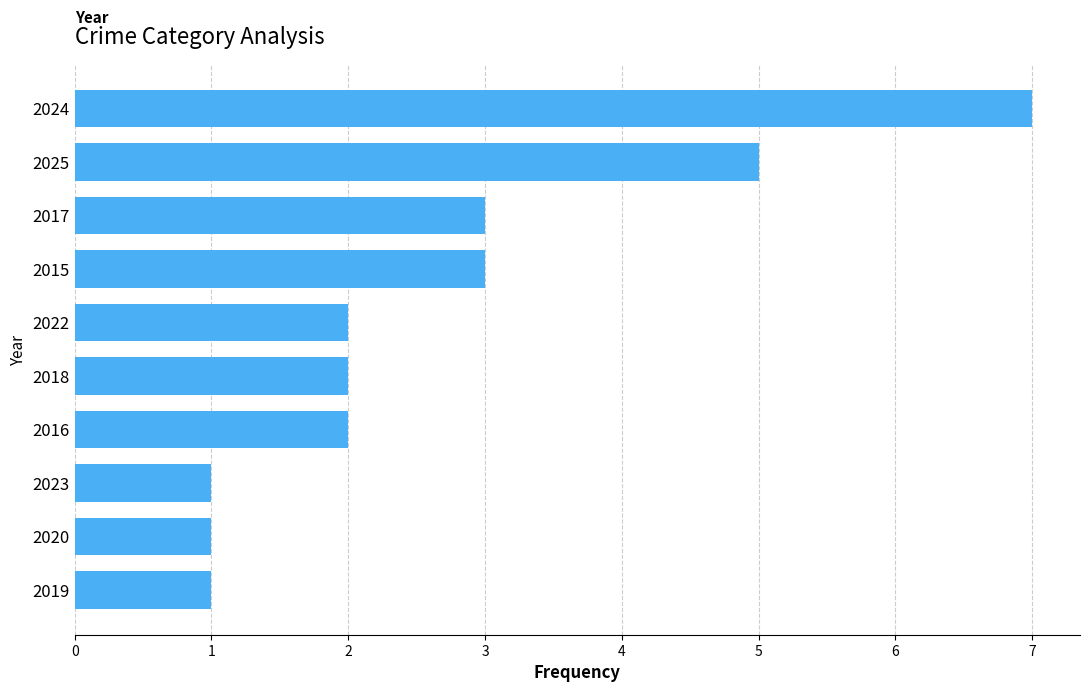

At which category does the chart reach its peak across all series?

2024